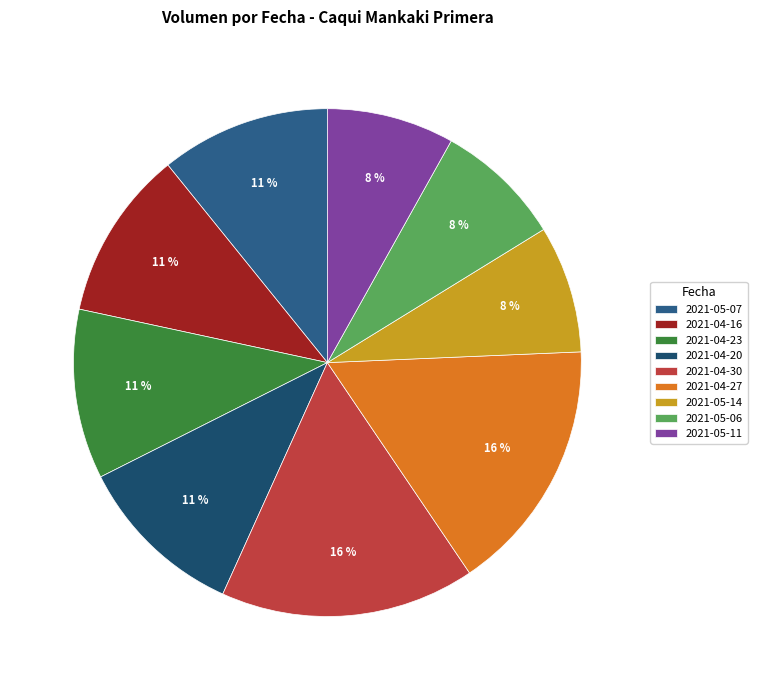

To the nearest percent, what percentage of the pie is 2021-04-30?

16%